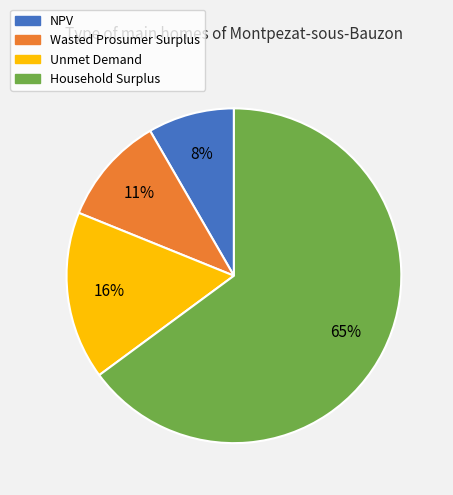

To the nearest percent, what is the difference between the largest and smallest slice percentages?

57%